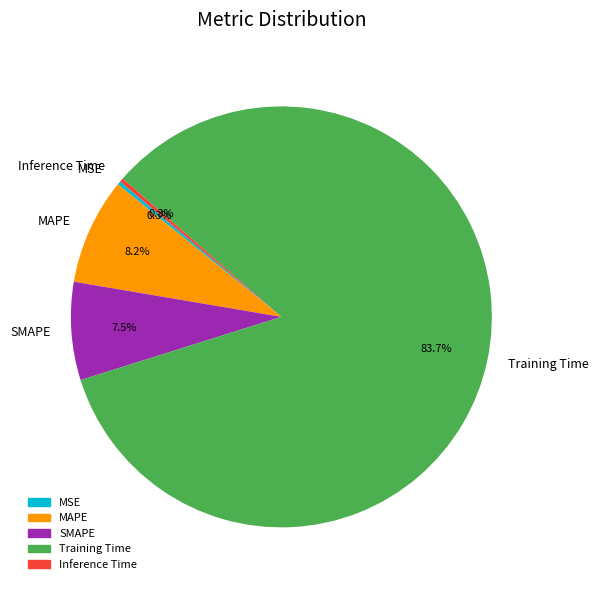

What percentage do Training Time and Inference Time together represent?

84.0%